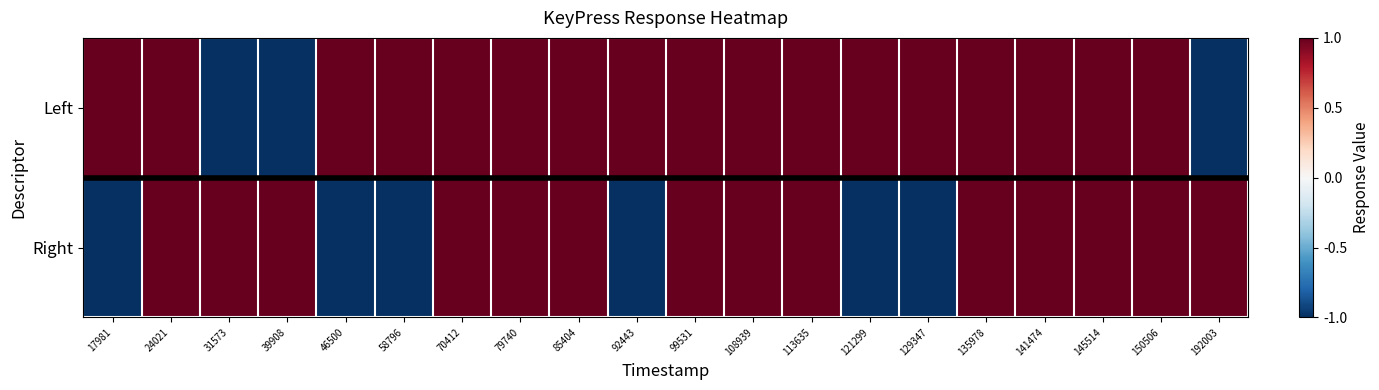

Rank the series by their average value, from highest to lowest.

Left, Right